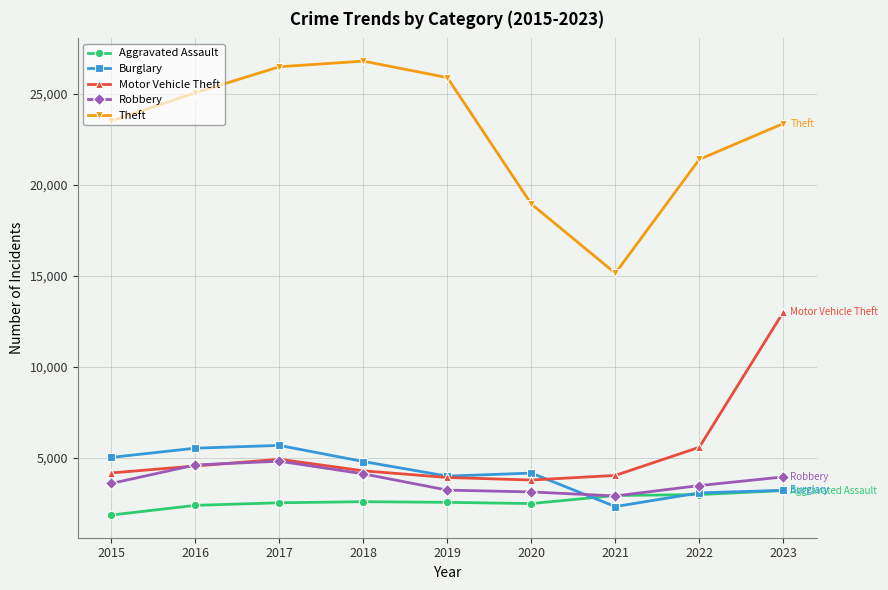

What is the greatest value displayed?

26813